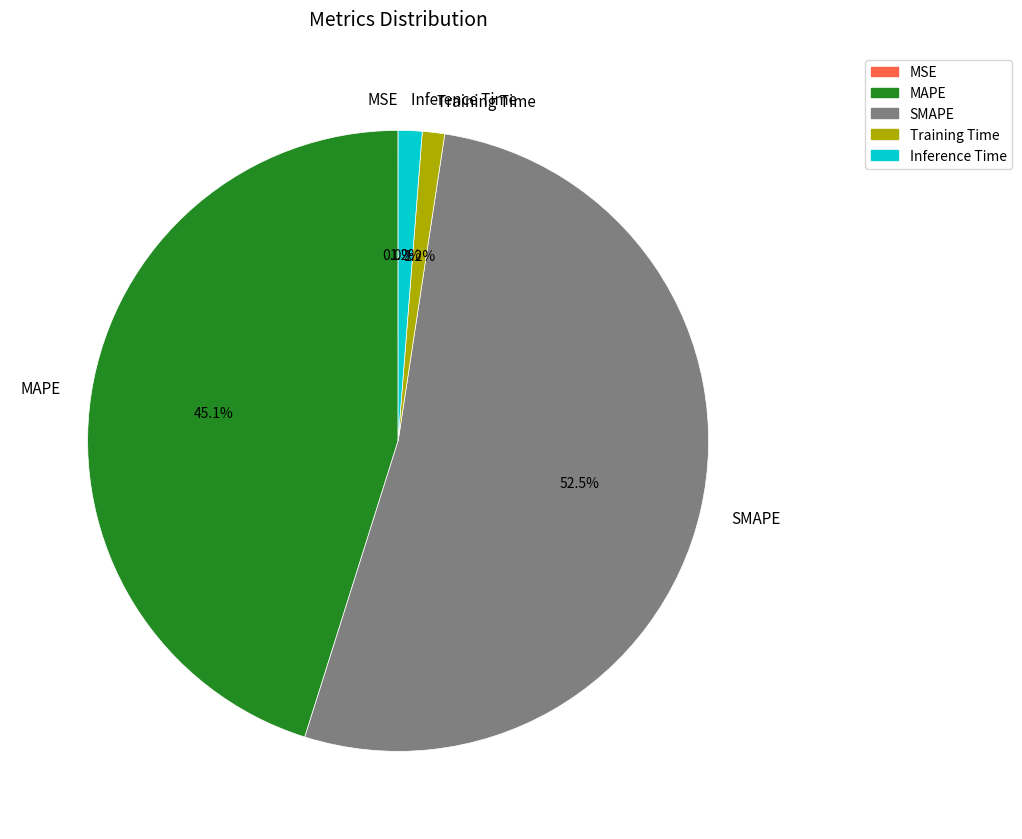

What is the largest slice in the pie chart?

SMAPE